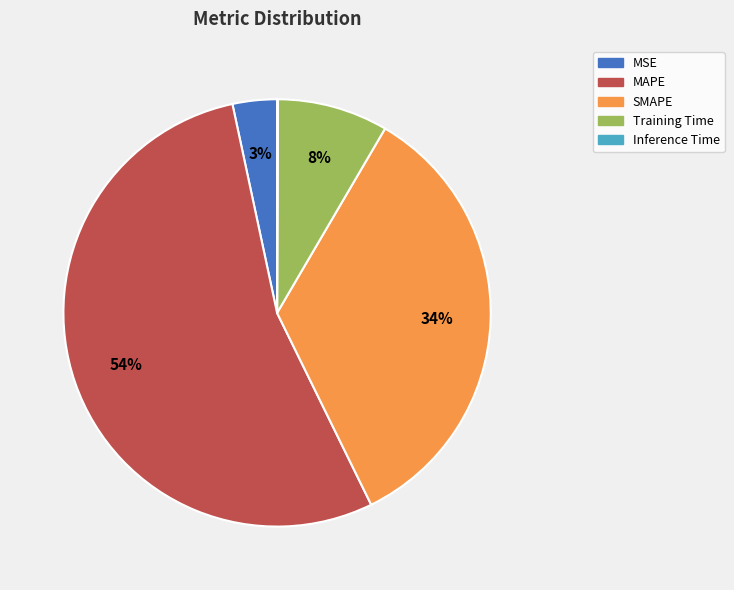

True or false: SMAPE accounts for 28% of the total.

False